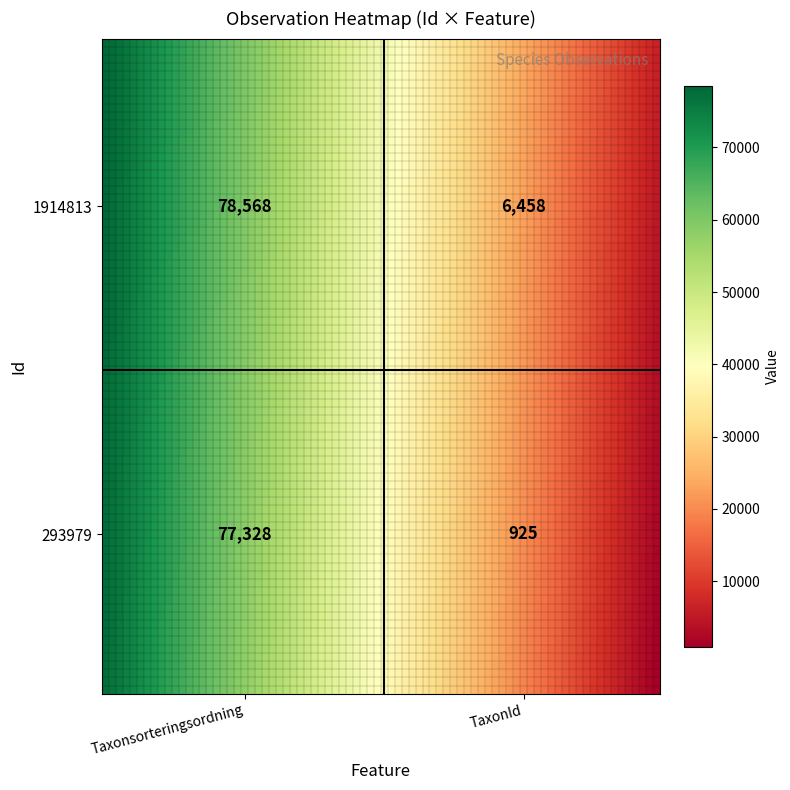

Reading right to left, what are all the values shown in this chart?

1914813: 1=6458	0=78568
293979: 1=925	0=77328